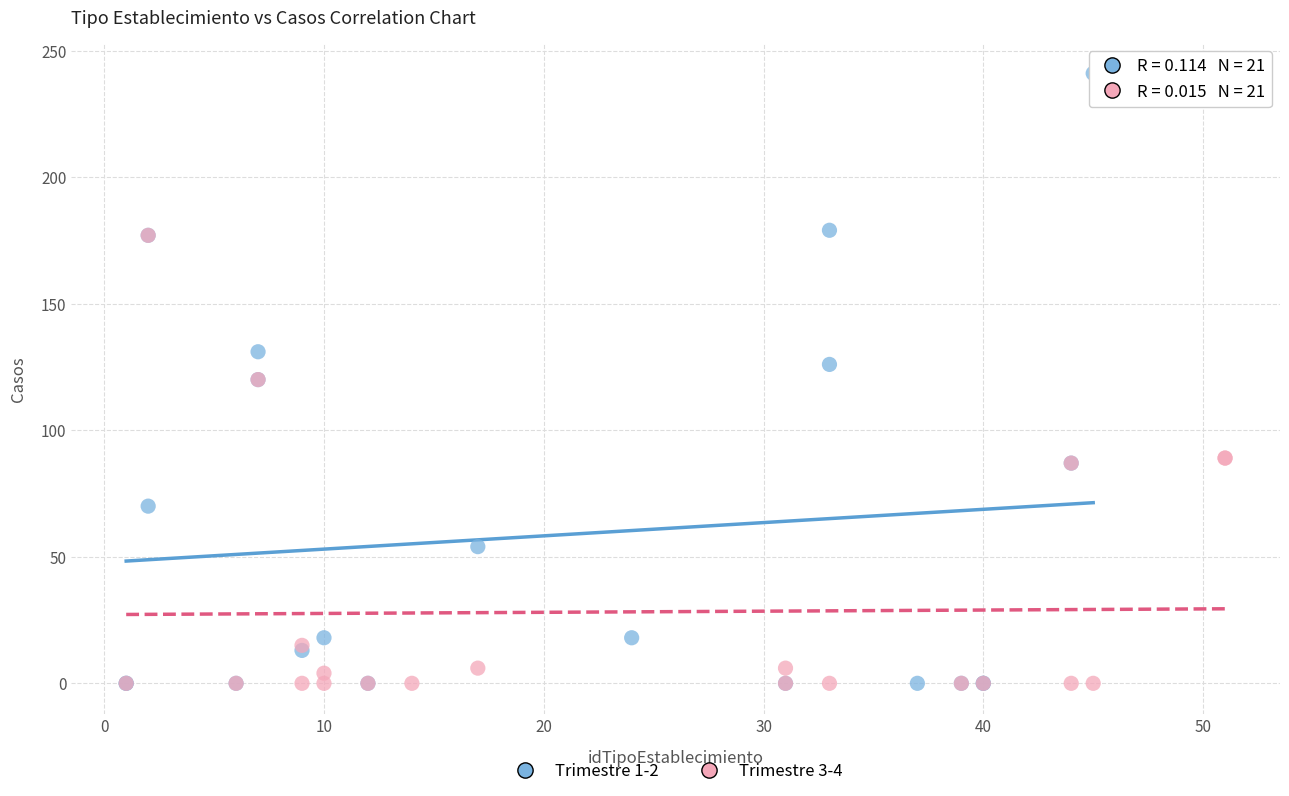

Which series has the largest Y range (max minus min)?

Trimestre 1-2